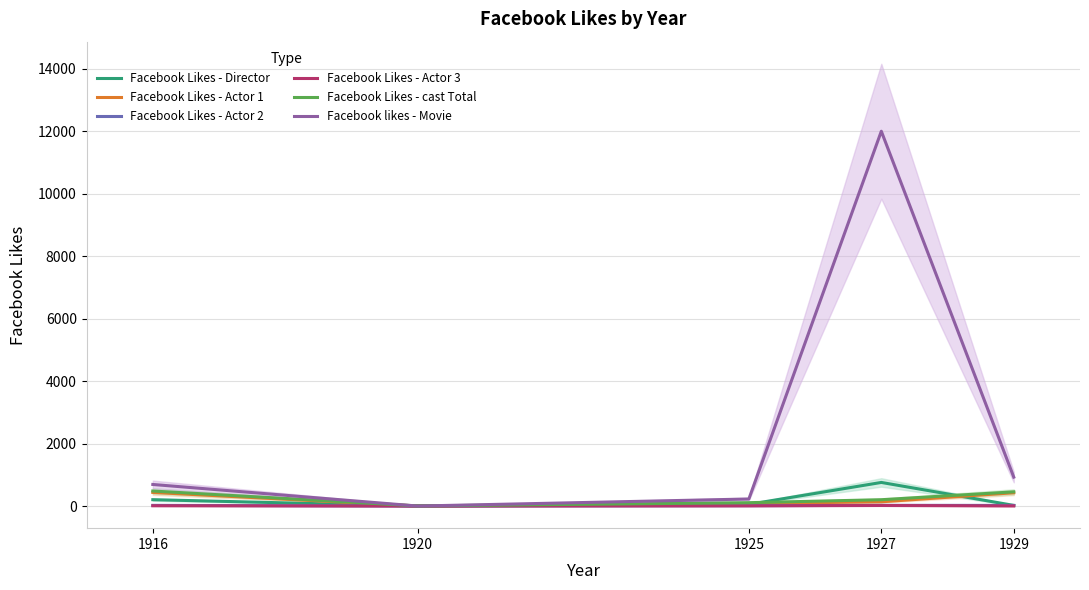

Where do Facebook likes - Movie and Facebook Likes - cast Total first cross each other?

1916 and 1920